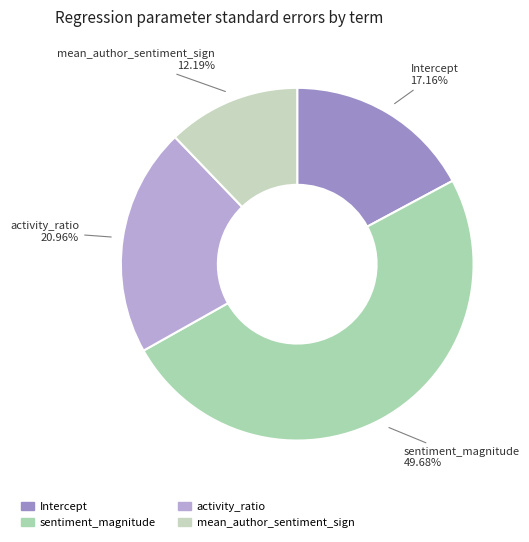

What is the smallest slice in the pie chart?

mean_author_sentiment_sign